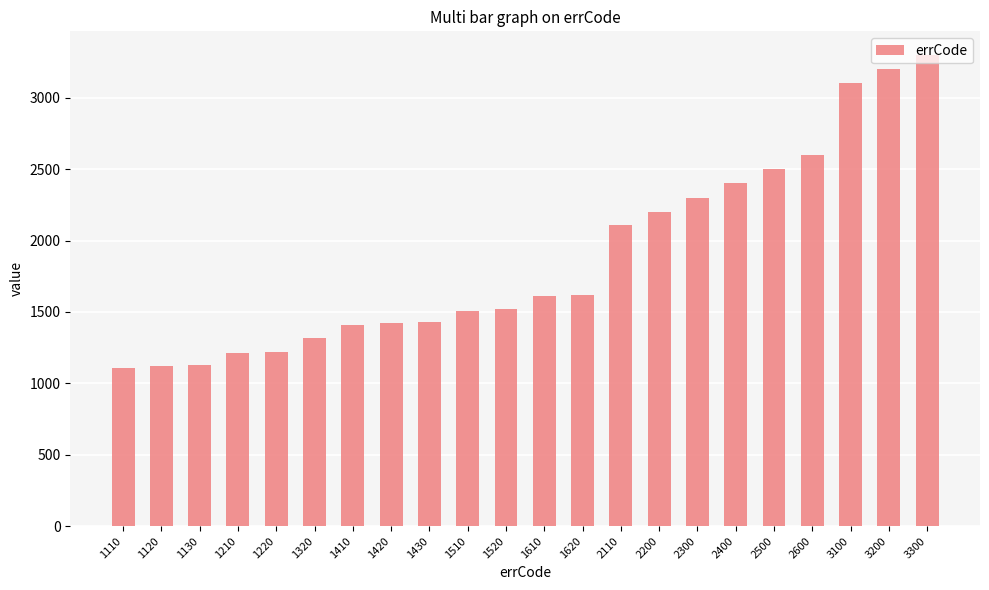

What is the sum of all values?

41340